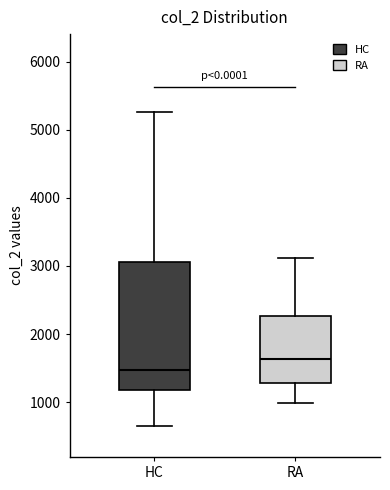

Reading left to right, read every box against the y-axis: the position of its median line, the range the box covers, and the ends of its whiskers. The values are not printed on the chart, so give them approximately, as read against the axis.

HC: median 1500, box 1200 to 3100, whiskers 700 to 5300
RA: median 1600, box 1300 to 2300, whiskers 1000 to 3100